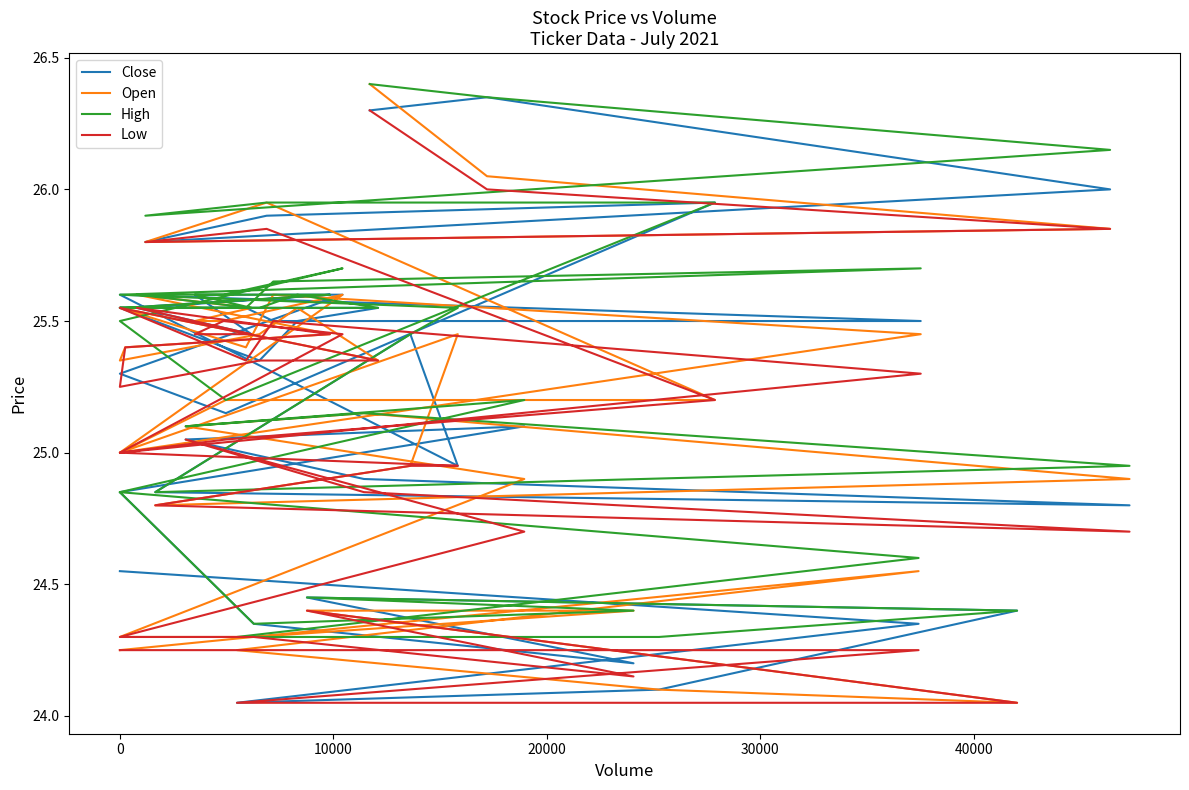

What are all the series names shown in the legend?

Close, Open, High, Low